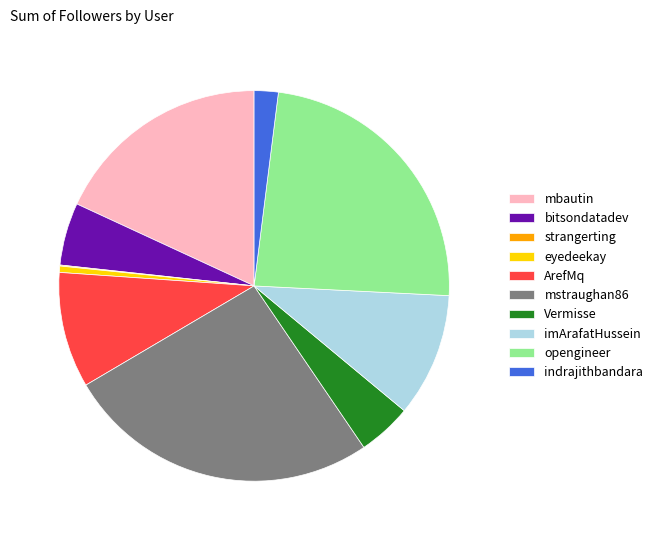

True or false: opengineer accounts for 17% of the total.

False